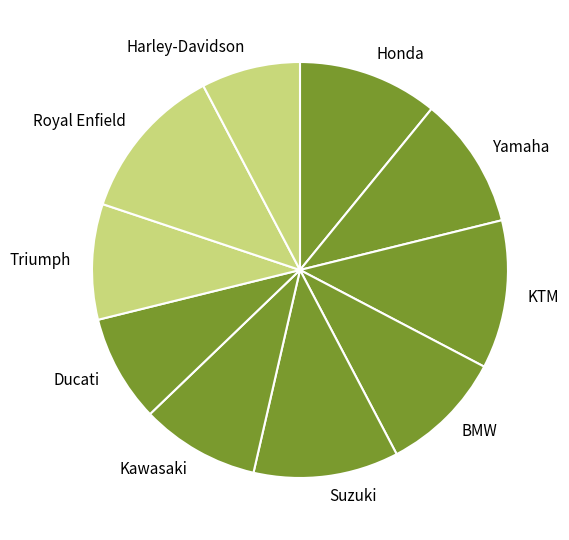

Which slice is the largest?

Royal Enfield